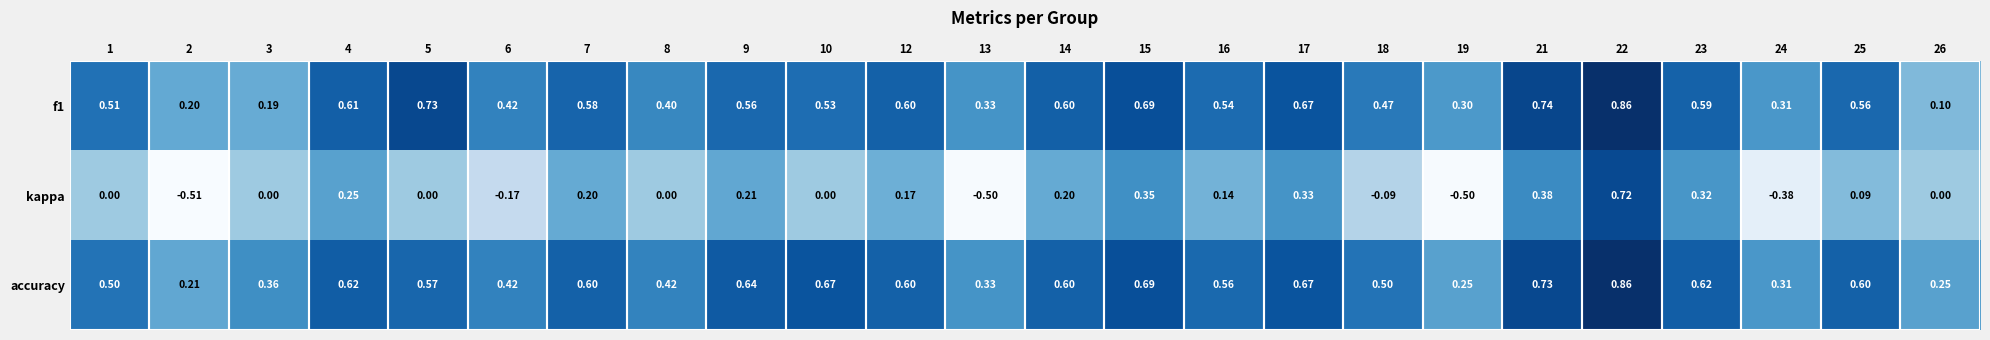

Which series has the largest total across all categories?

accuracy